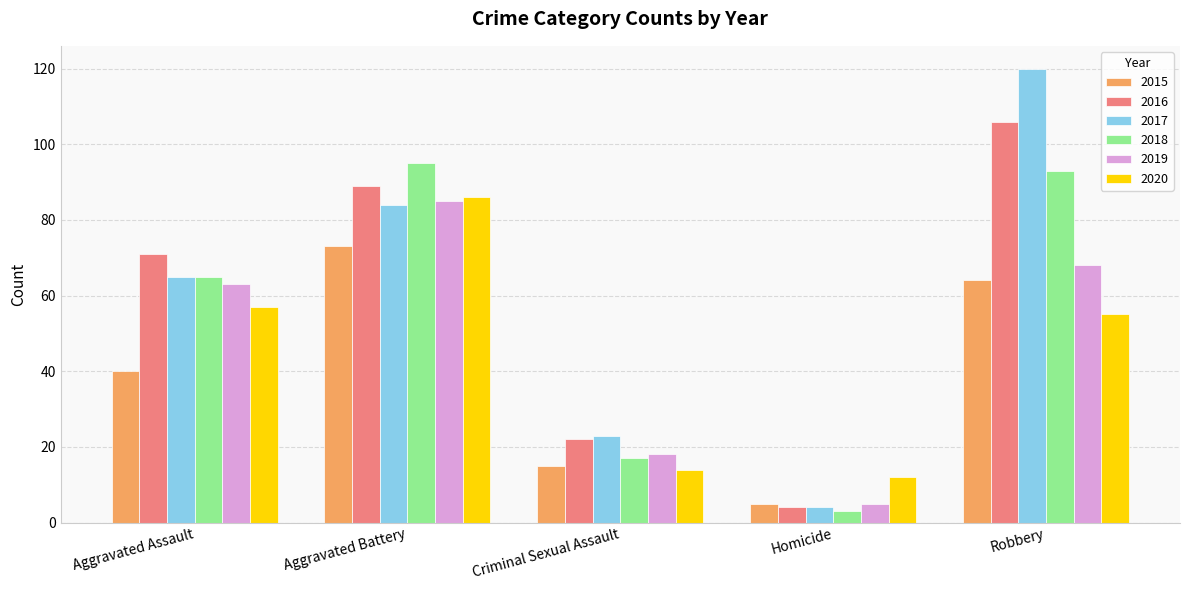

What are all the series names shown in the legend?

2015, 2016, 2017, 2018, 2019, 2020